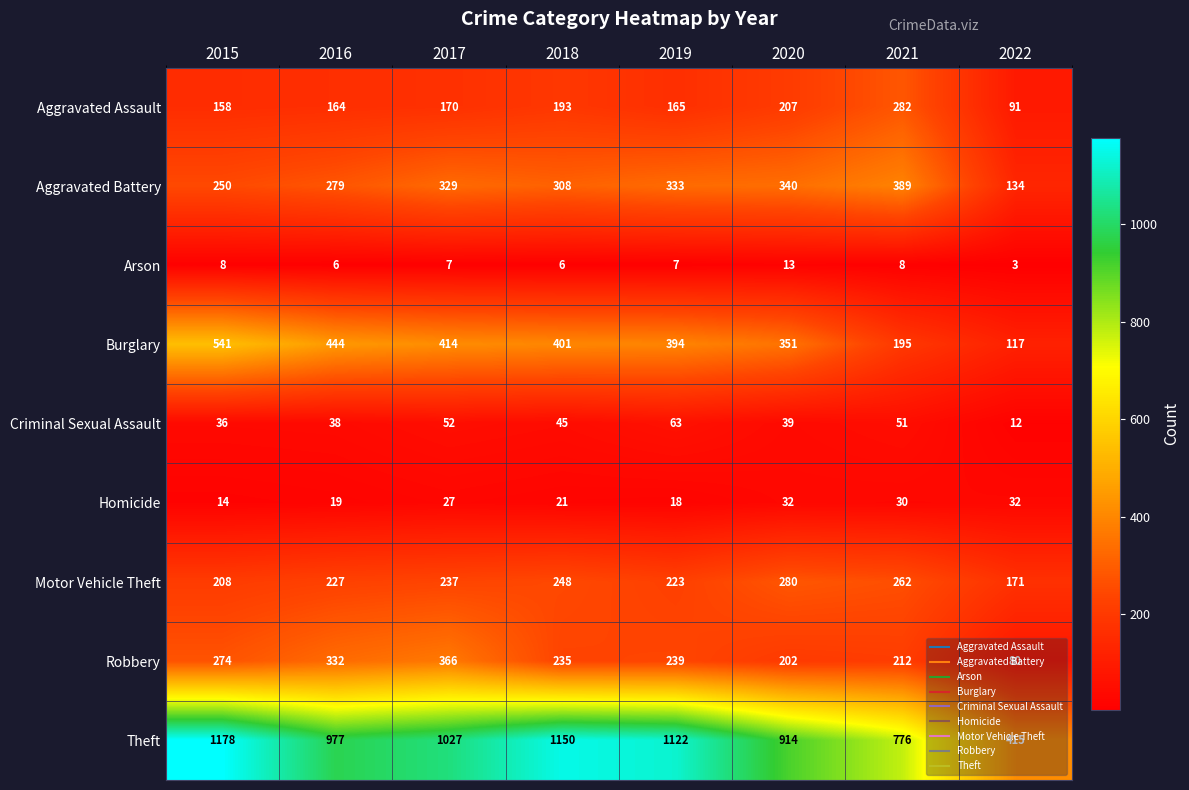

True or false: Homicide has a value of 33 at 2016.

False